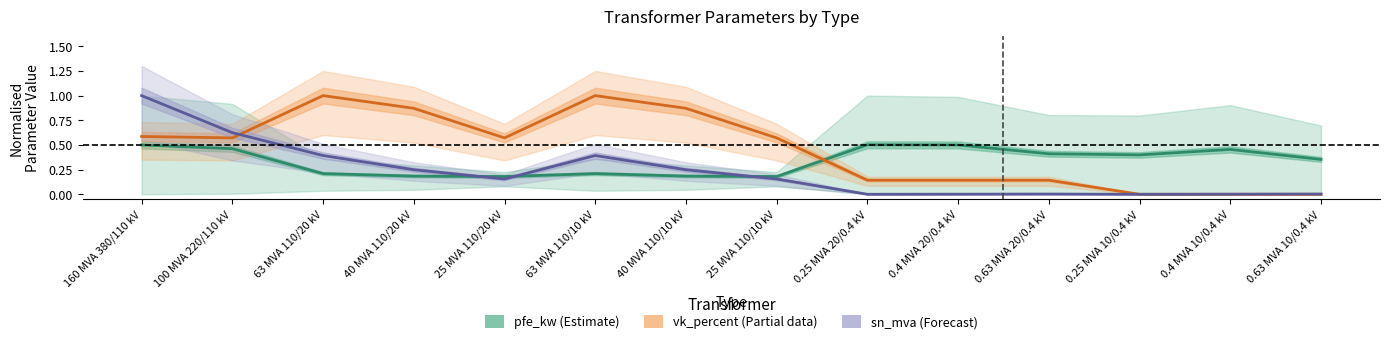

Is it true that pfe_kw (Estimate) equals 0.2 at 40 MVA 110/10 kV?

True